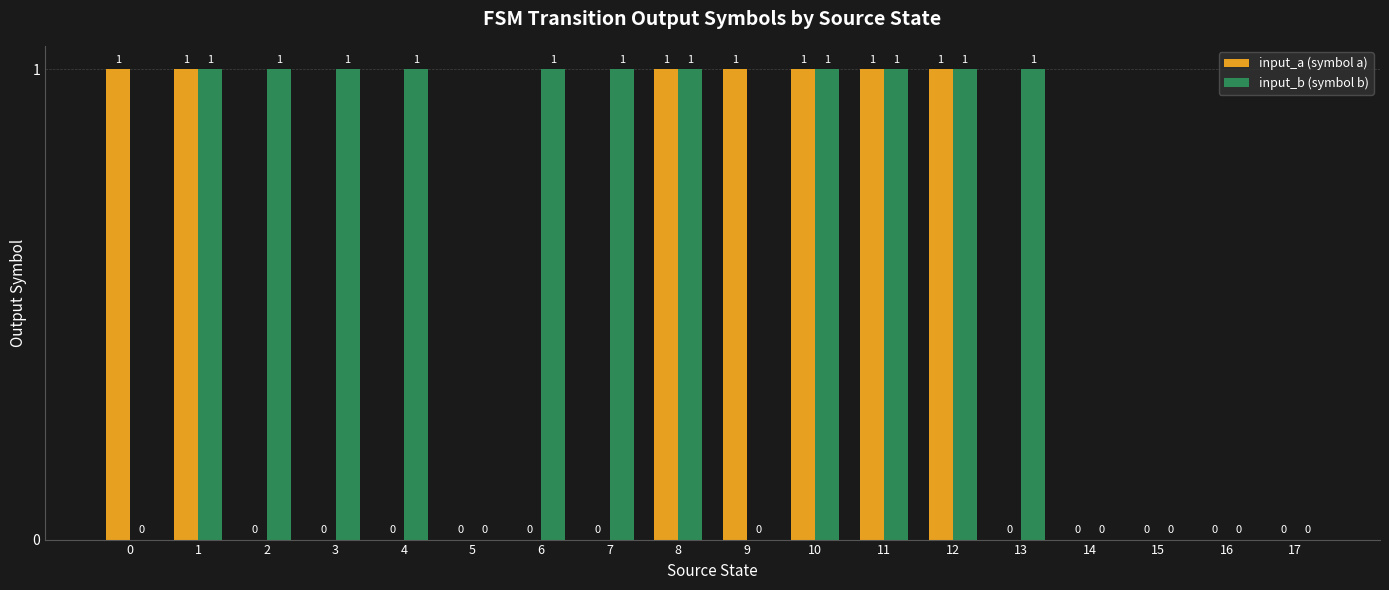

How many input_a (symbol a) values are between 0 and 1?

18